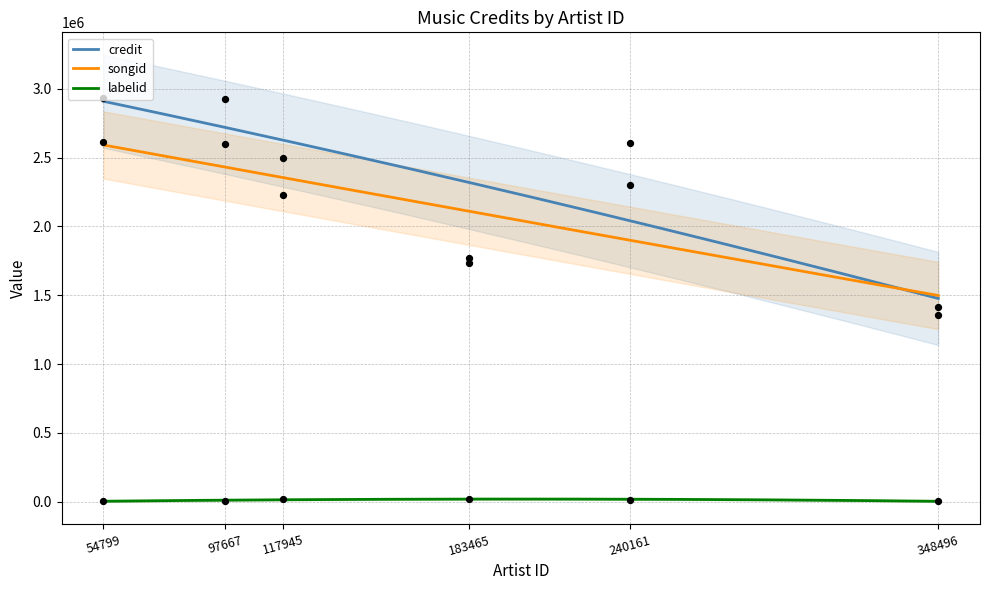

At how many categories does at least one series exceed 226886?

6